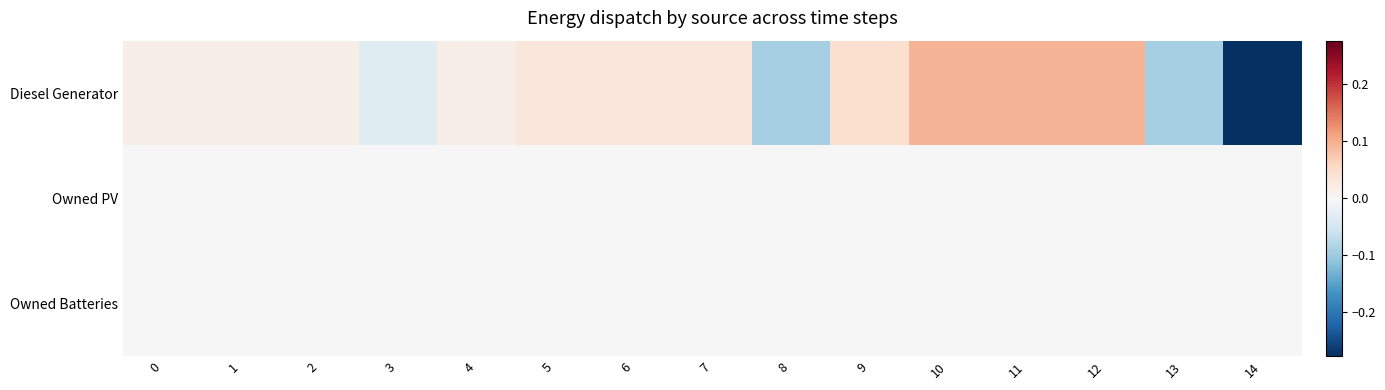

Reading left to right, list all the values displayed in this chart.

Diesel Generator: 0=0.0	1=0.0	2=0.0	3=-0.0	4=0.0	5=0.0	6=0.0	7=0.0	8=-0.1	9=0.0	10=0.1	11=0.1	12=0.1	13=-0.1	14=-0.3
Owned PV: 0=0.0	1=0.0	2=0.0	3=0.0	4=0.0	5=0.0	6=0.0	7=0.0	8=0.0	9=0.0	10=0.0	11=0.0	12=0.0	13=0.0	14=0.0
Owned Batteries: 0=0.0	1=0.0	2=0.0	3=0.0	4=0.0	5=0.0	6=0.0	7=0.0	8=0.0	9=0.0	10=0.0	11=0.0	12=0.0	13=0.0	14=0.0